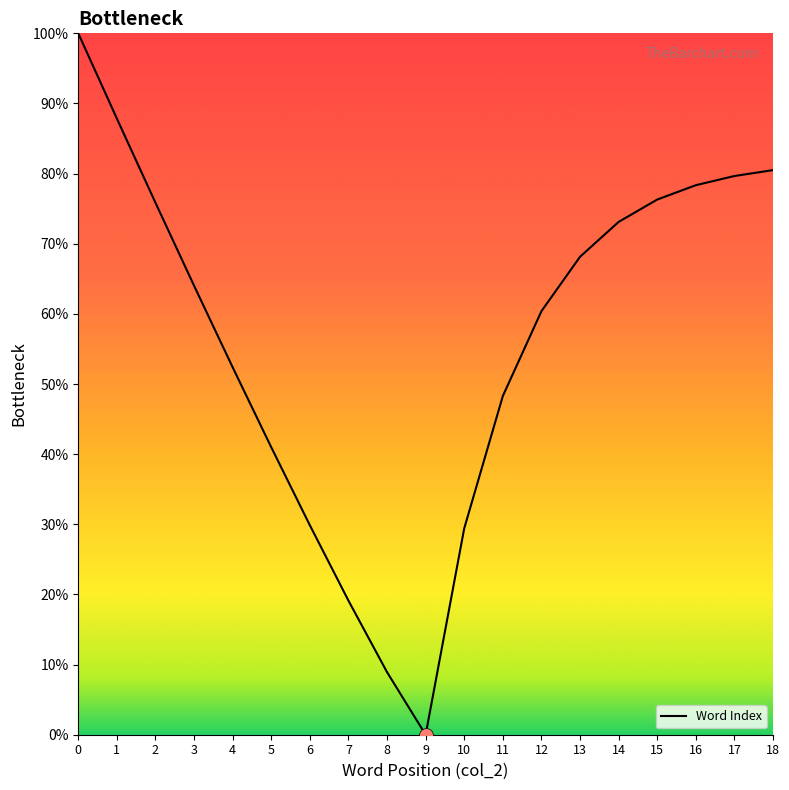

Reading left to right, list all the values displayed in this chart.

0=100.0	1=87.8	2=75.8	3=64.0	4=52.4	5=41.0	6=29.9	7=19.1	8=8.9	9=0.0	10=29.4	11=48.3	12=60.4	13=68.1	14=73.1	15=76.3	16=78.3	17=79.7	18=80.5